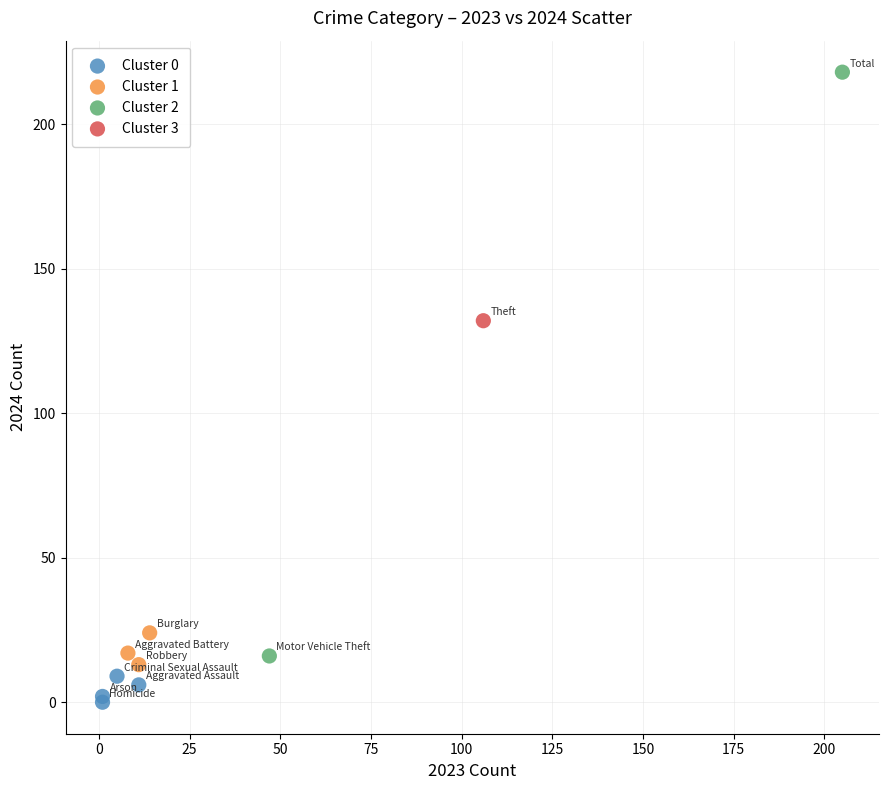

Which series reaches the minimum Y coordinate?

Cluster 0